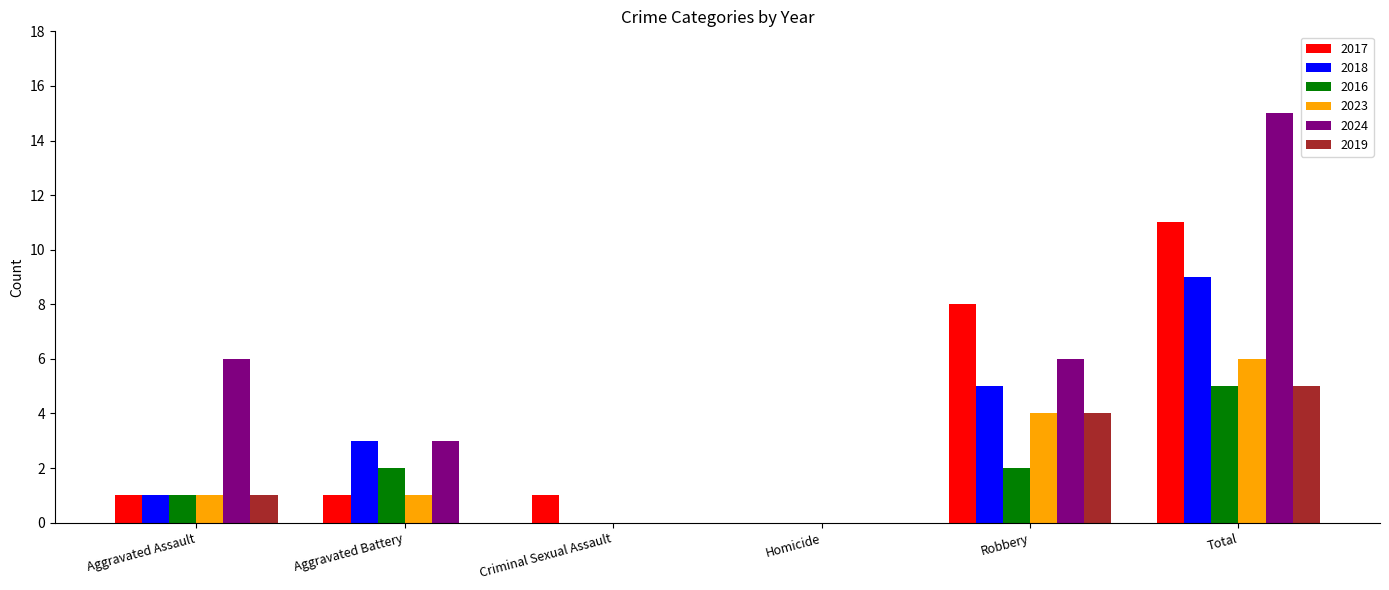

At which category is the sum across all series the highest?

Total